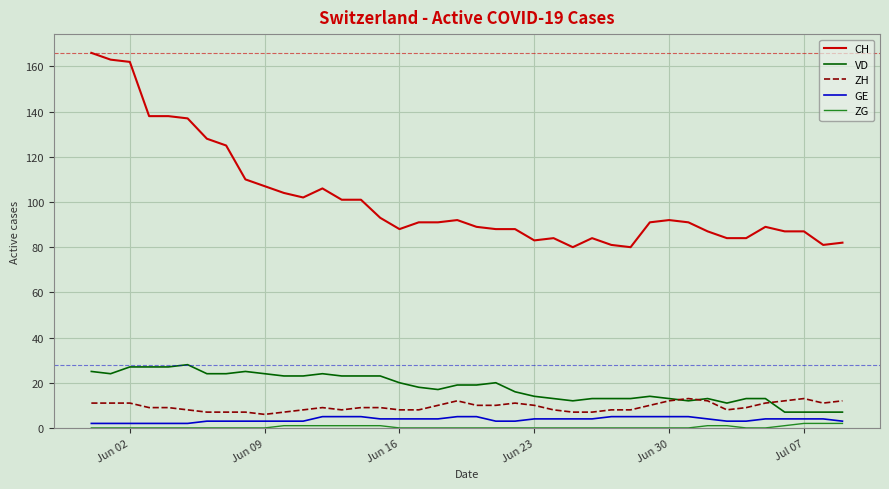

True or false: VD and CH intersect in this chart.

False